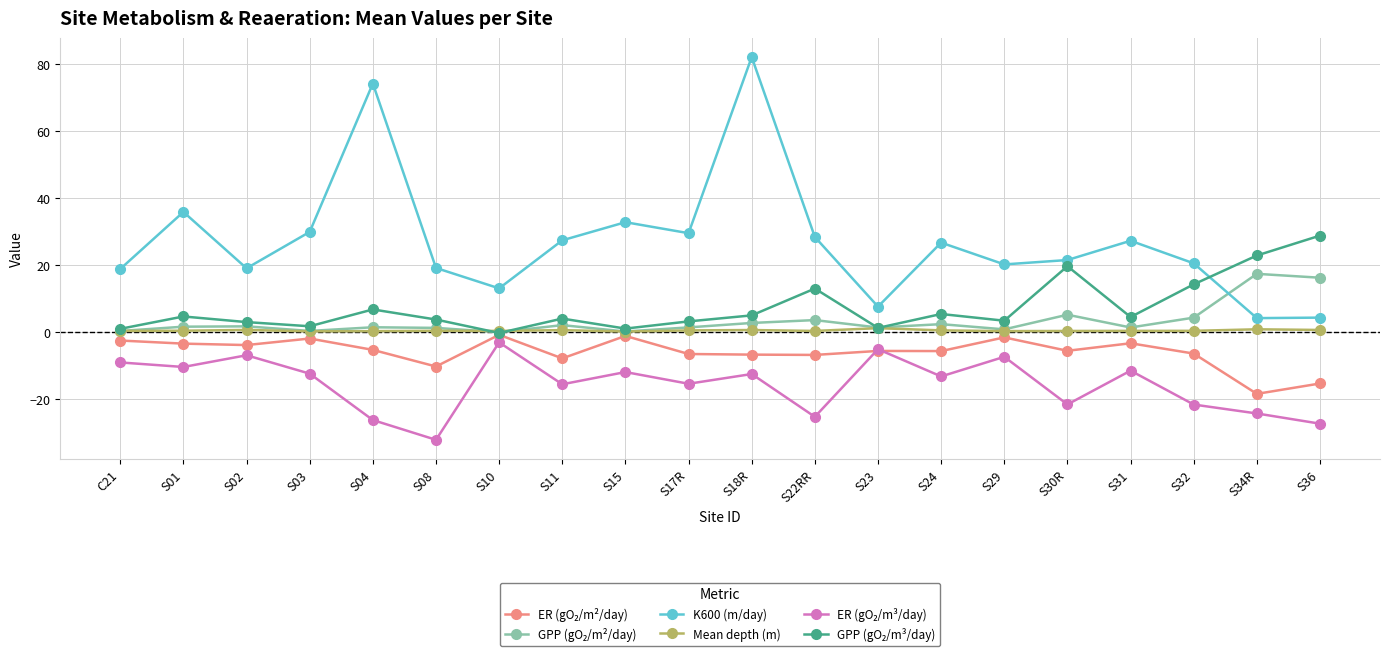

What position from the left is S34R?

19